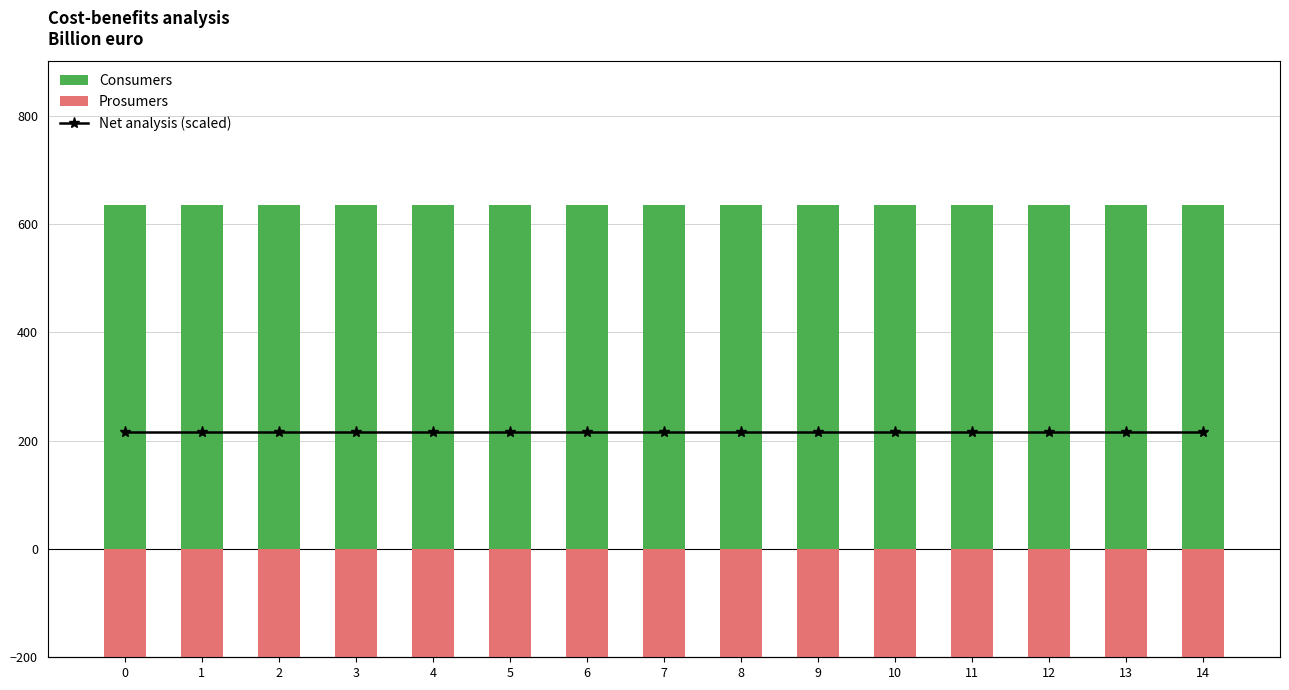

Which series has the widest spread of values?

Consumers